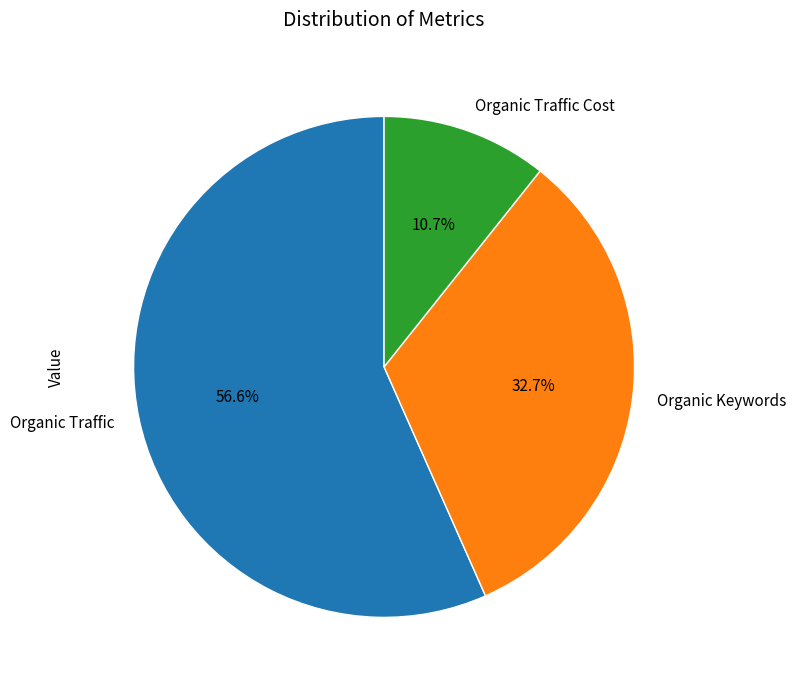

Is the sum of Organic Traffic and Organic Keywords greater than half?

Yes